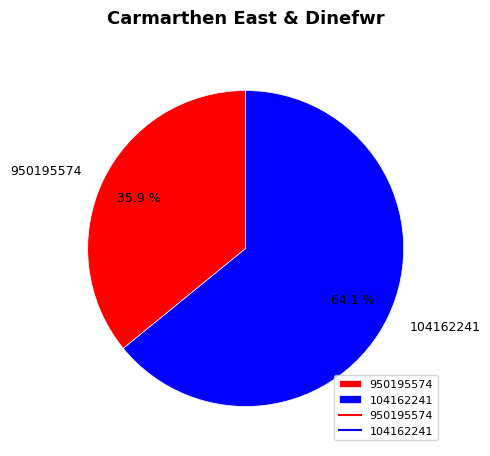

Which category has the smallest portion of the pie?

950195574